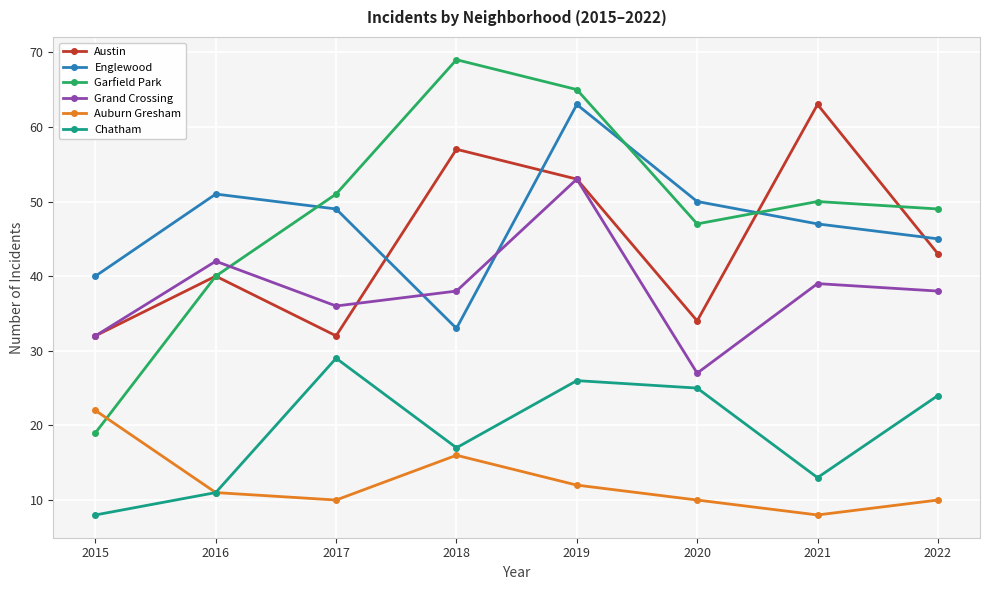

True or false: Austin has more than 1 points higher than both neighbors.

True